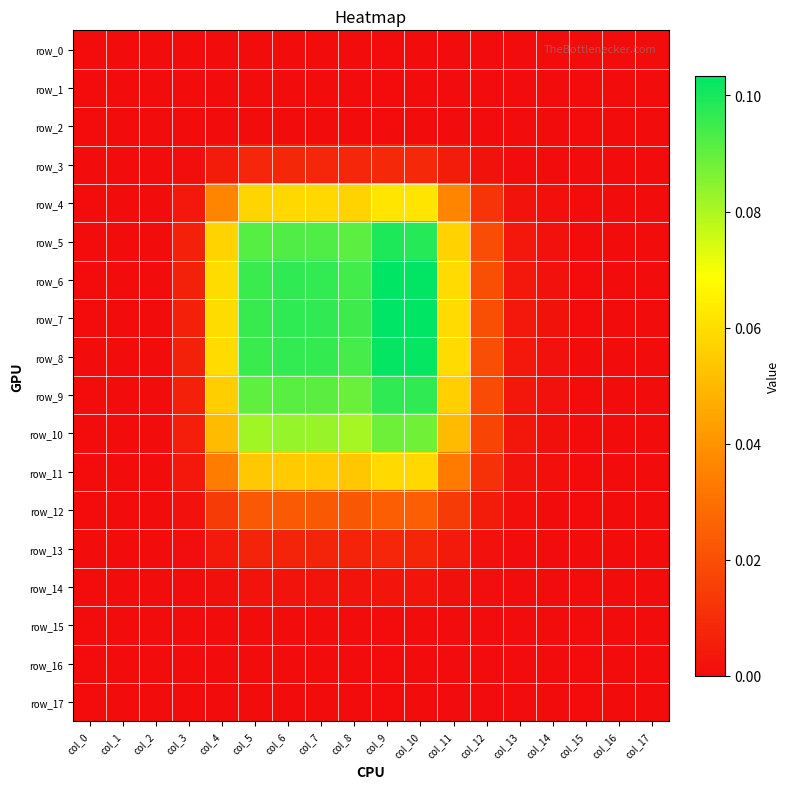

Rank the series at col_8 from lowest to highest value.

row_0, row_1, row_2, row_15, row_16, row_17, row_14, row_13, row_3, row_12, row_11, row_4, row_10, row_9, row_5, row_8, row_6, row_7